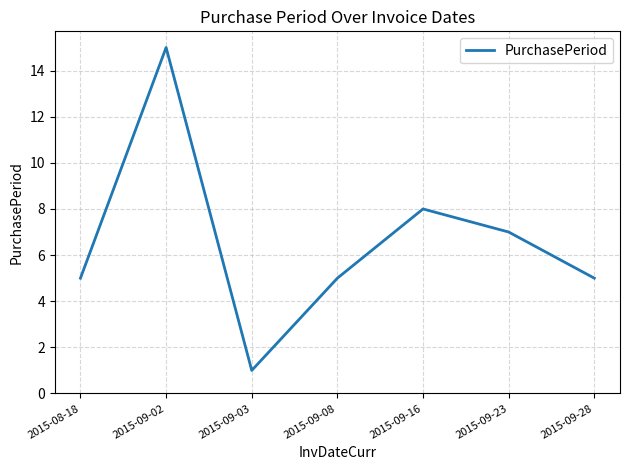

What is the sum of the values at 2015-09-02 and 2015-08-18?

20